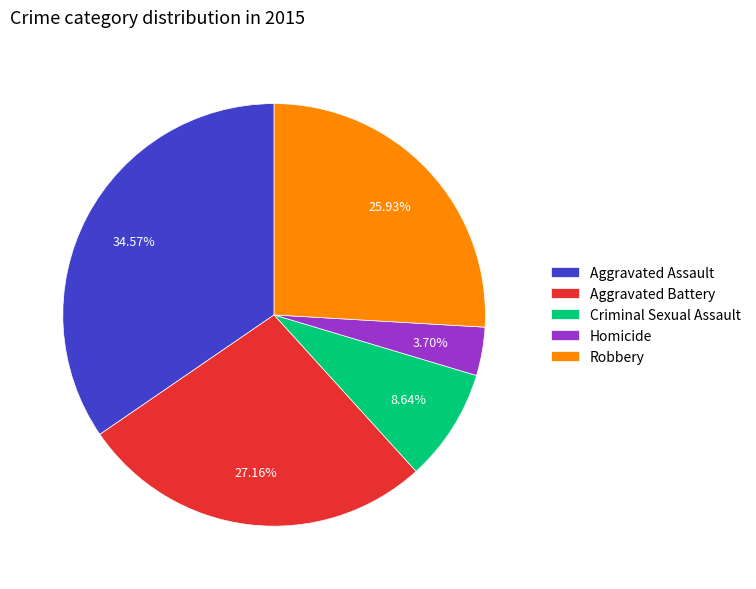

Approximately how many times larger is the value at Criminal Sexual Assault compared to Homicide?

2.3